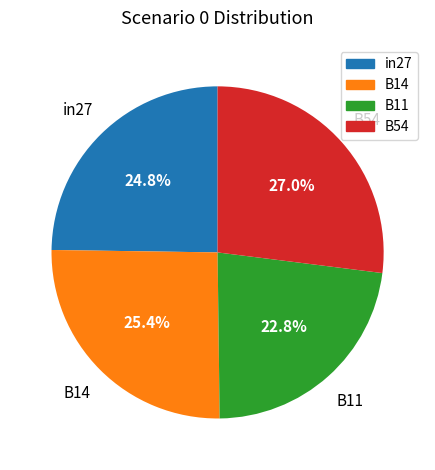

Is there a majority slice in this chart?

No